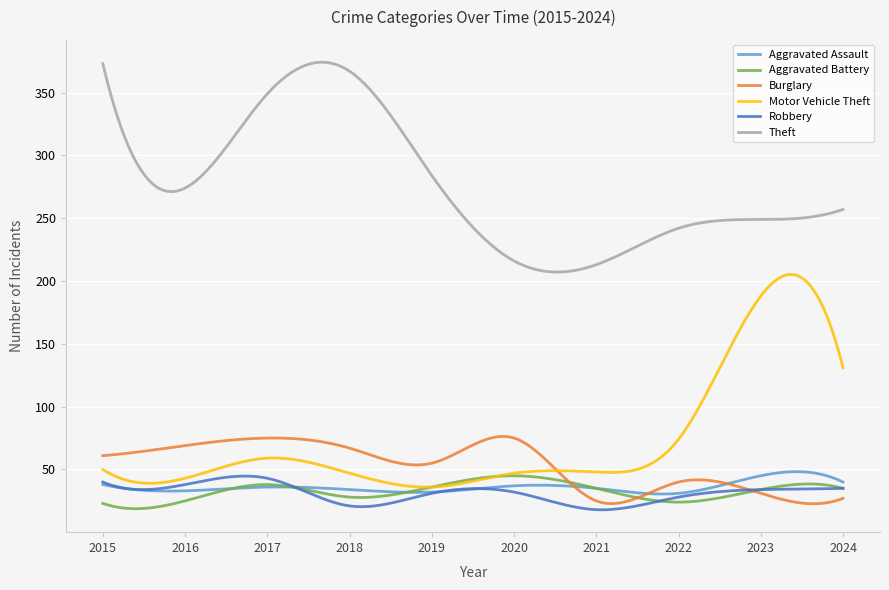

How many series are shown in this chart?

6